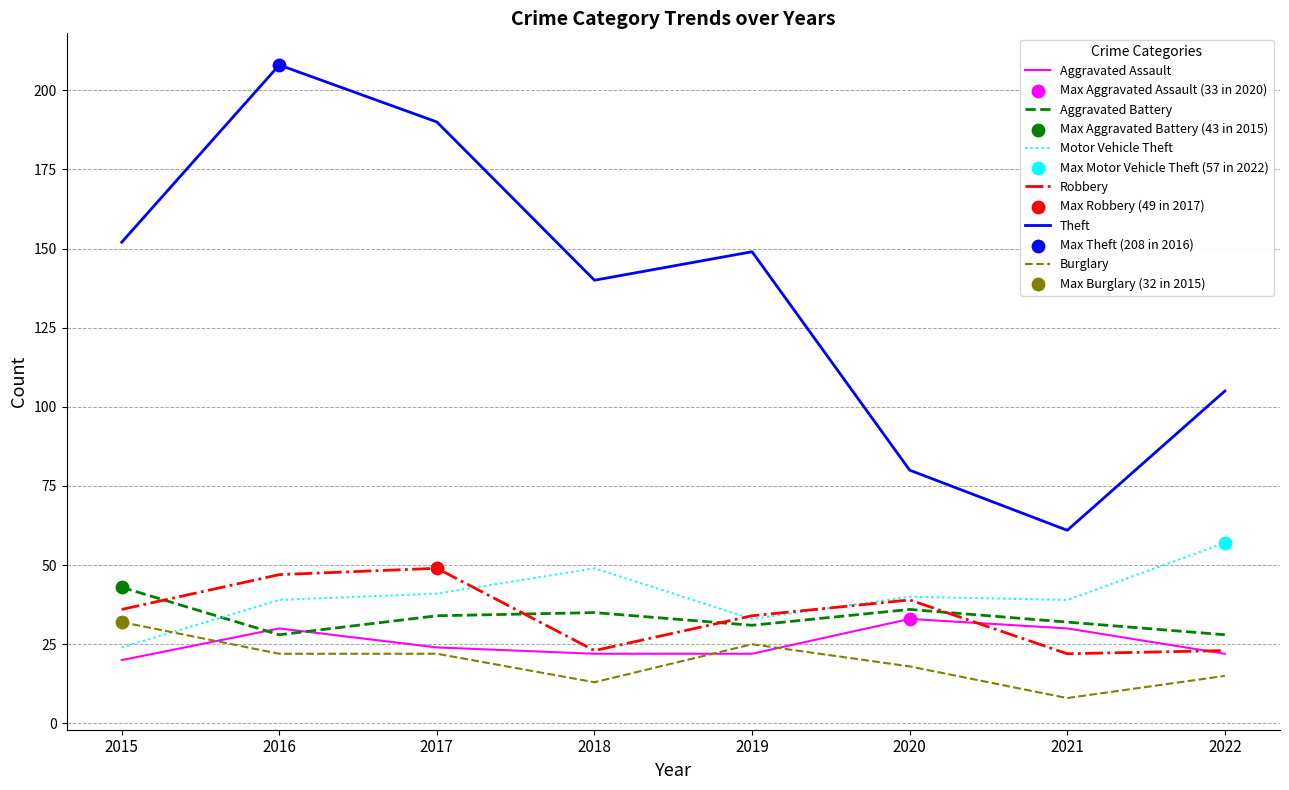

Which series has the widest spread of values?

Theft